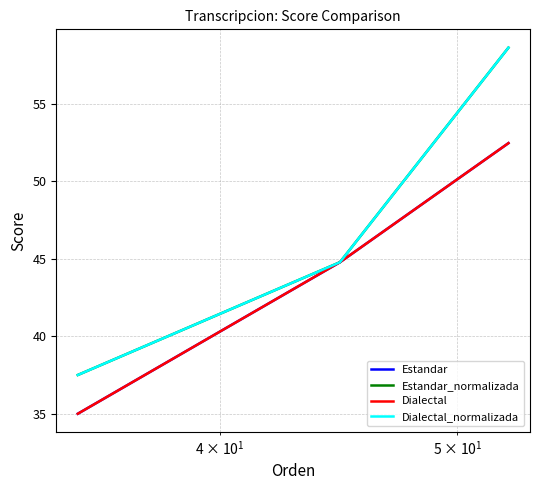

How many lines are shown in the chart?

4